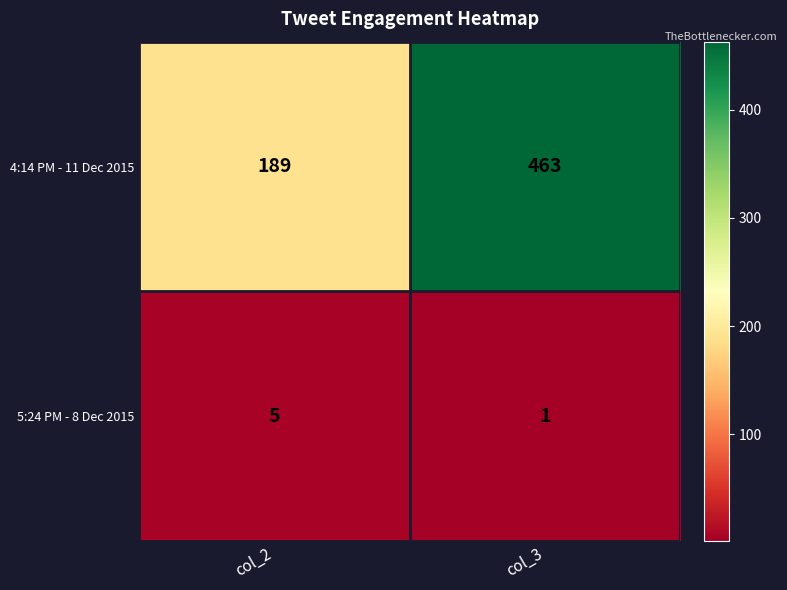

At which category does the chart reach its peak across all series?

col_3